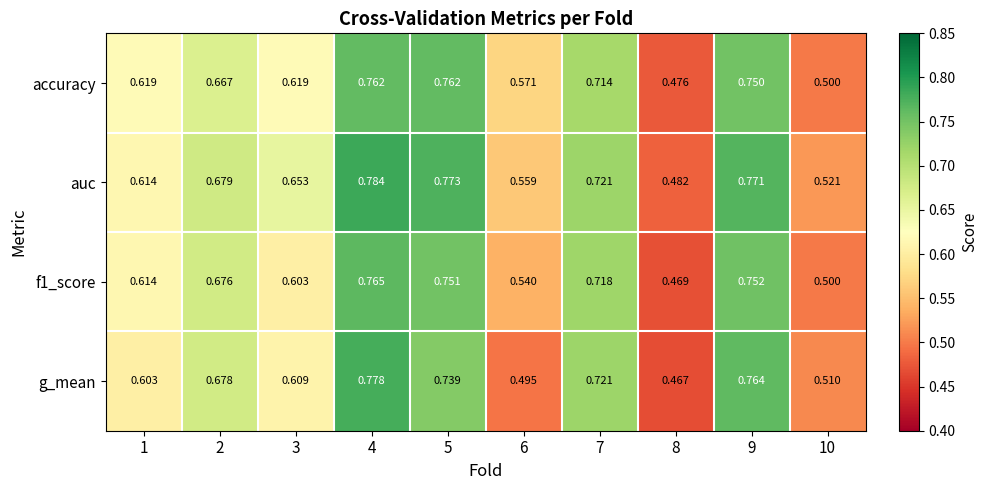

Which series has the largest total across all categories?

auc